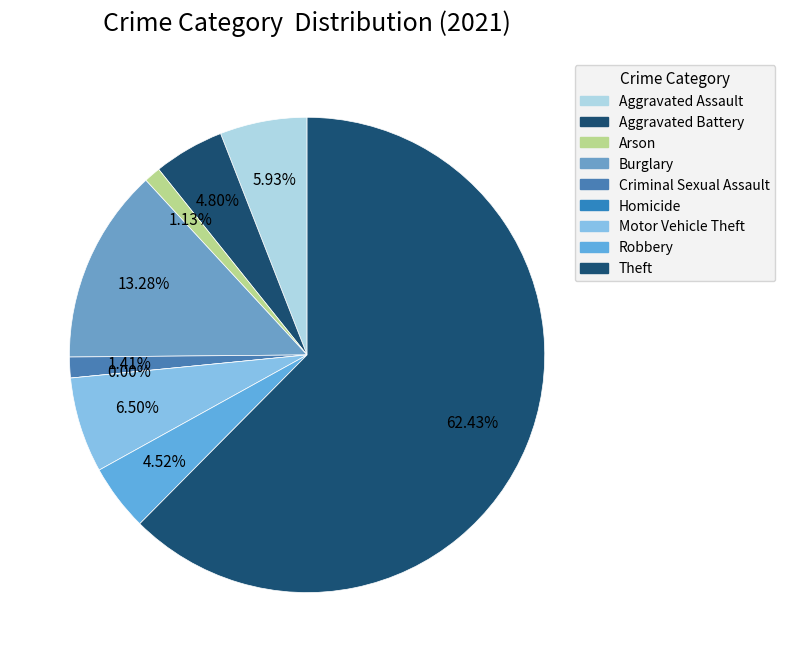

Combined, do Theft and Arson account for over 50%?

Yes